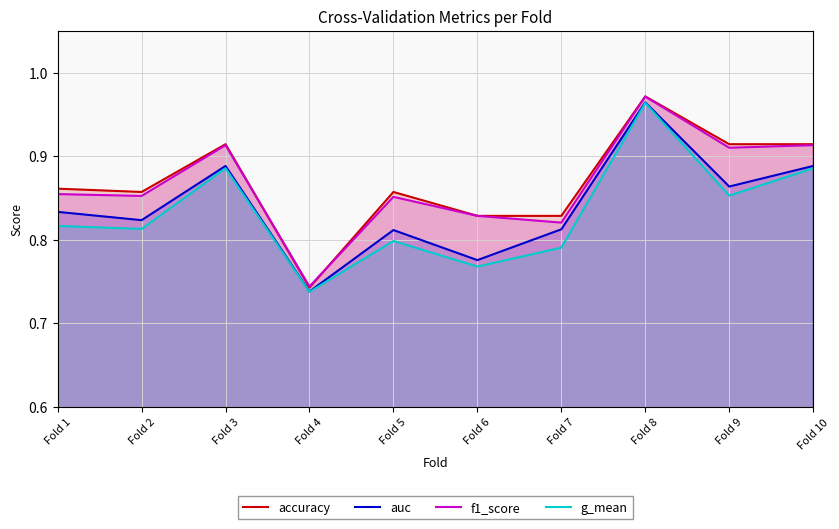

What are all the series names shown in the legend?

accuracy, auc, f1_score, g_mean